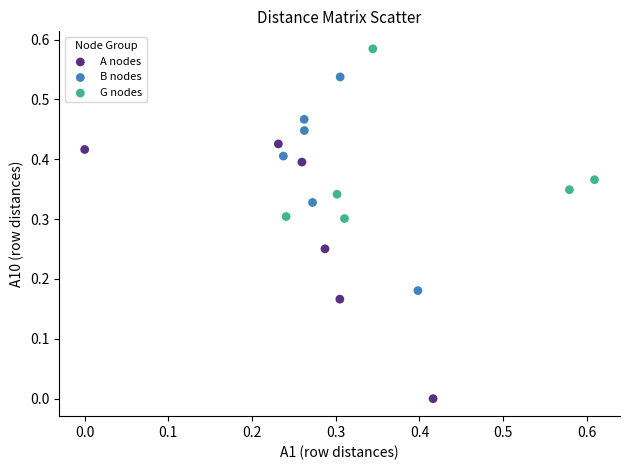

Which series contains the highest Y value?

G nodes